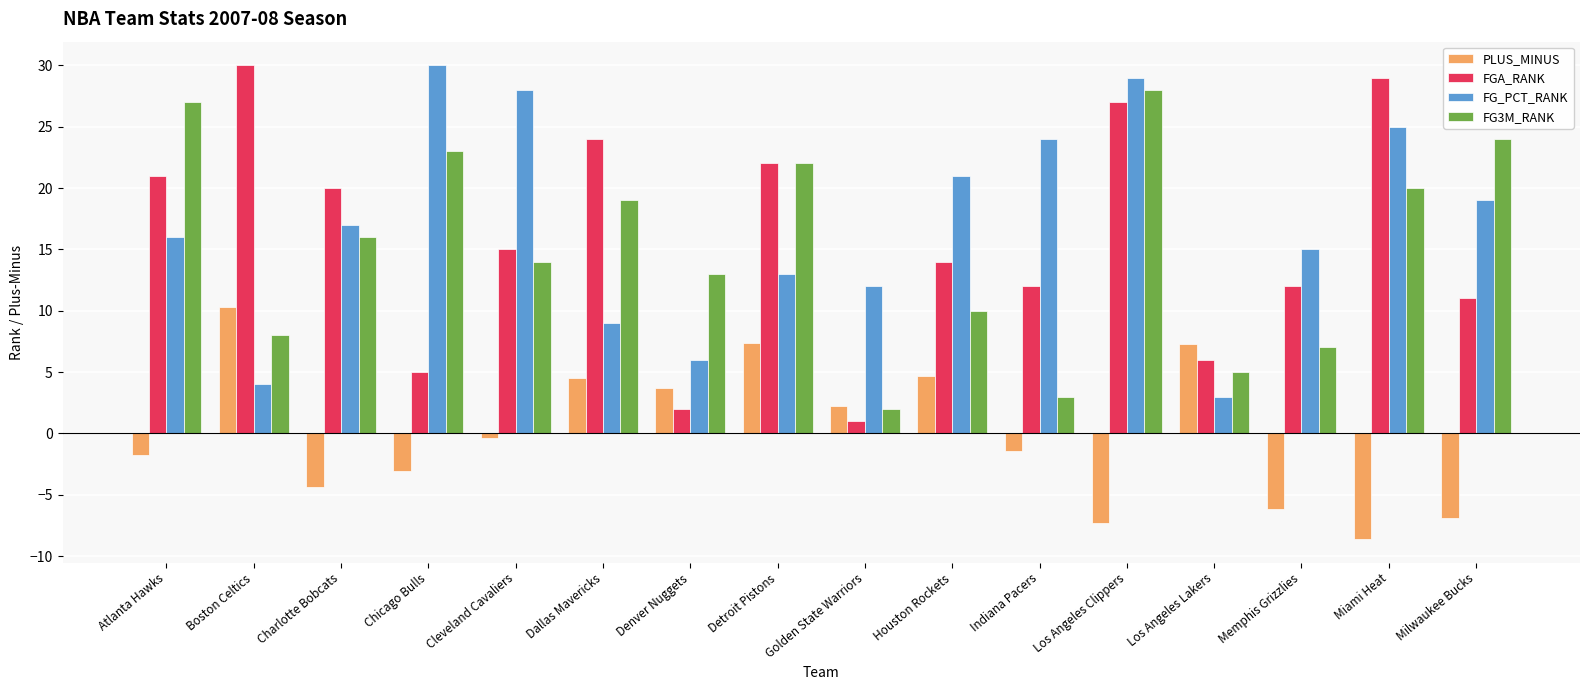

Is the value of FG3M_RANK at Denver Nuggets greater than the value of PLUS_MINUS at Denver Nuggets?

Yes